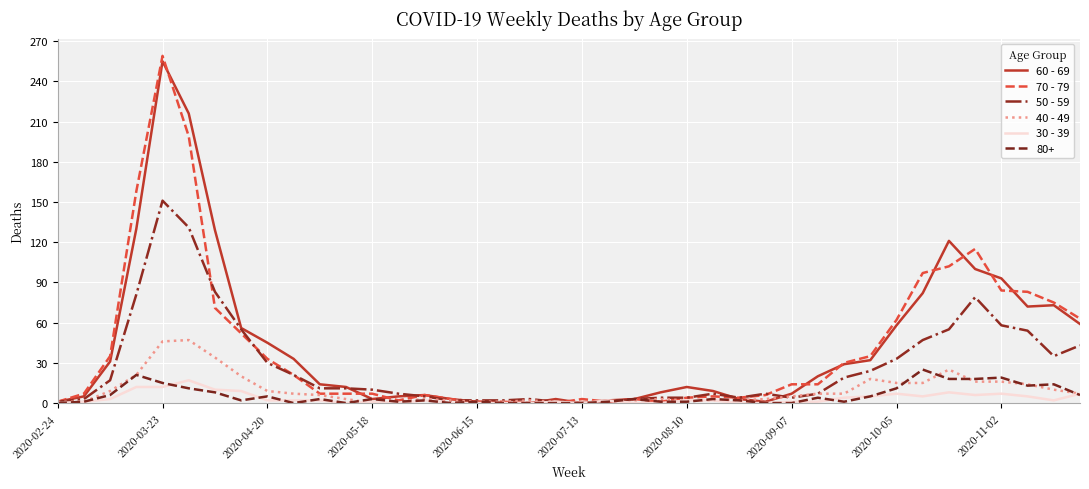

What is the maximum value shown in the chart?

259